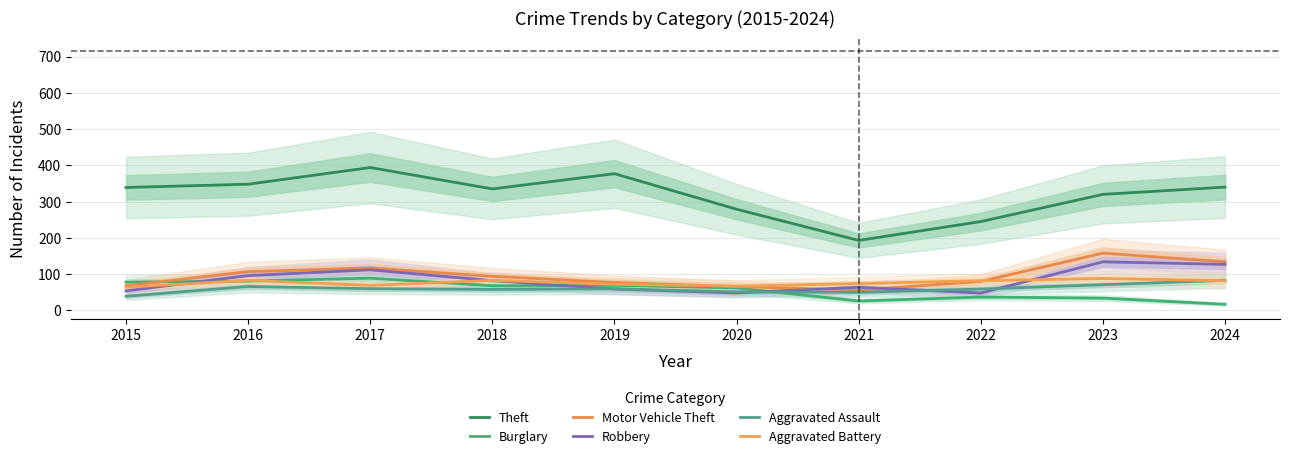

How many lines are shown in the chart?

6